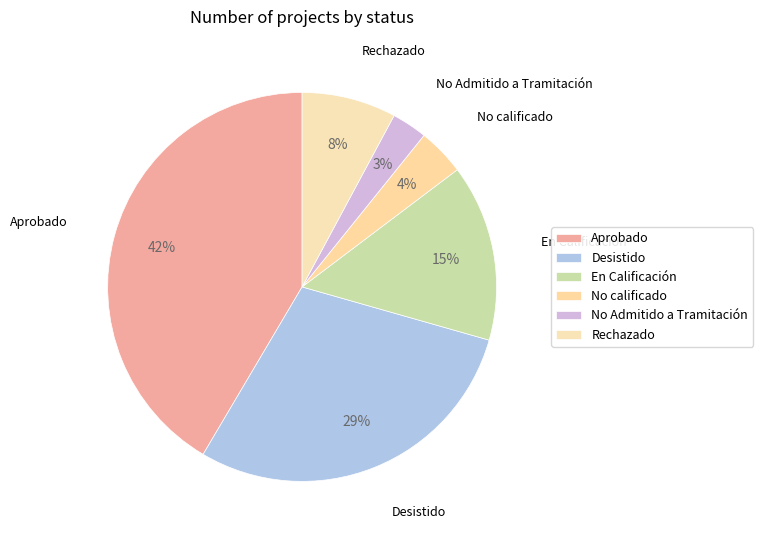

How many slices are in this pie chart?

6